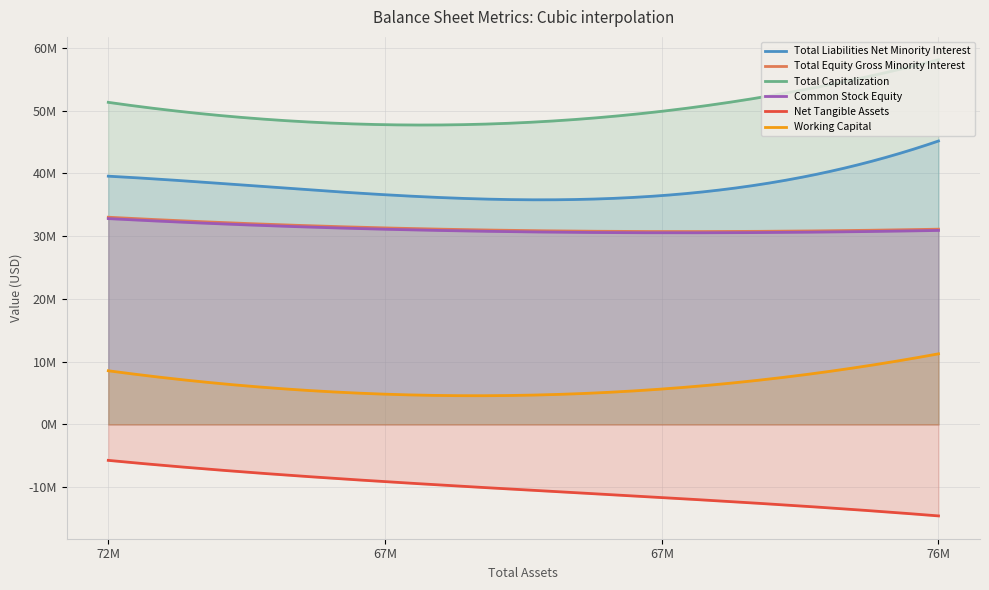

List the series in order of their peak value, lowest first.

Net Tangible Assets, Working Capital, Common Stock Equity, Total Equity Gross Minority Interest, Total Liabilities Net Minority Interest, Total Capitalization